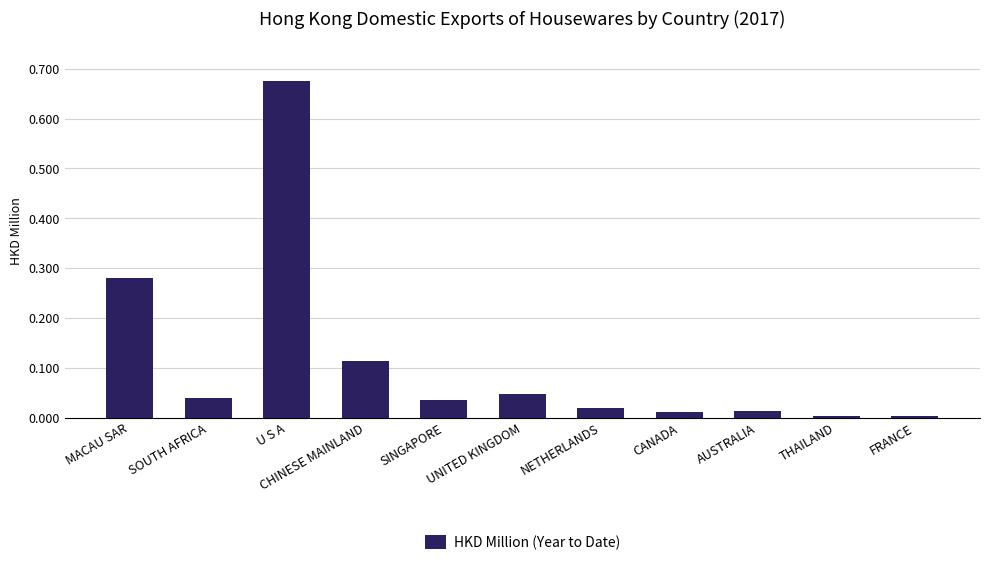

At which category does the chart reach its peak across all series?

U S A